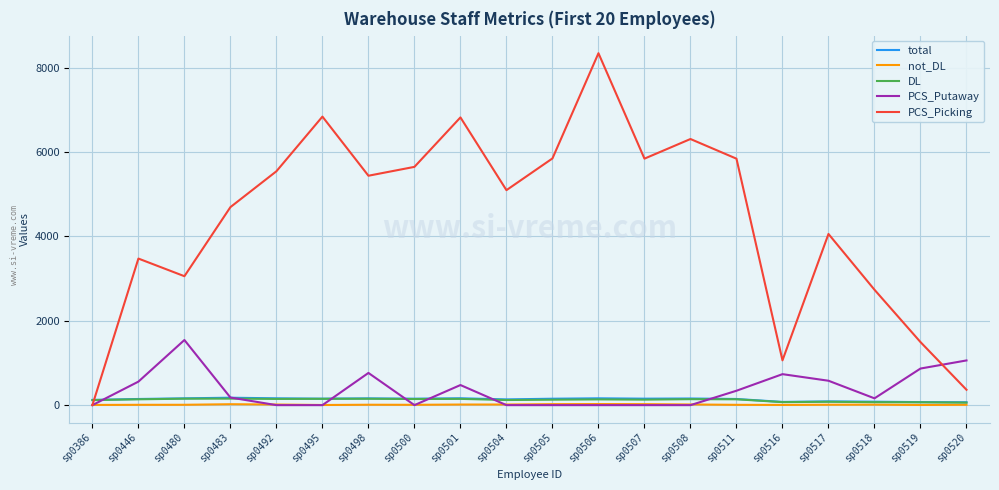

Is it true that not_DL equals 15.6 at sp0508?

True